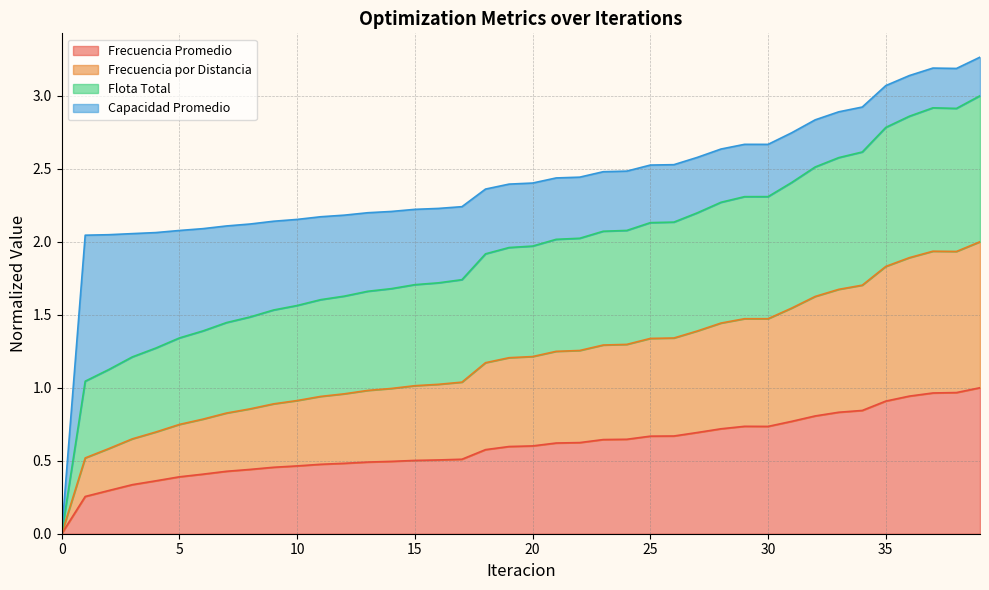

True or false: Frecuencia Promedio has a value of 0.6 at 20.

True